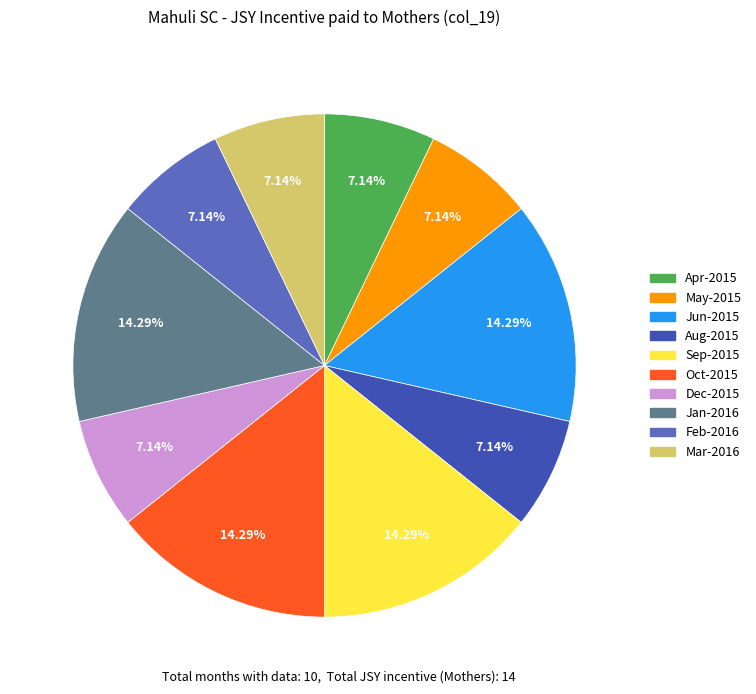

Is there any slice that represents more than half of the pie?

No